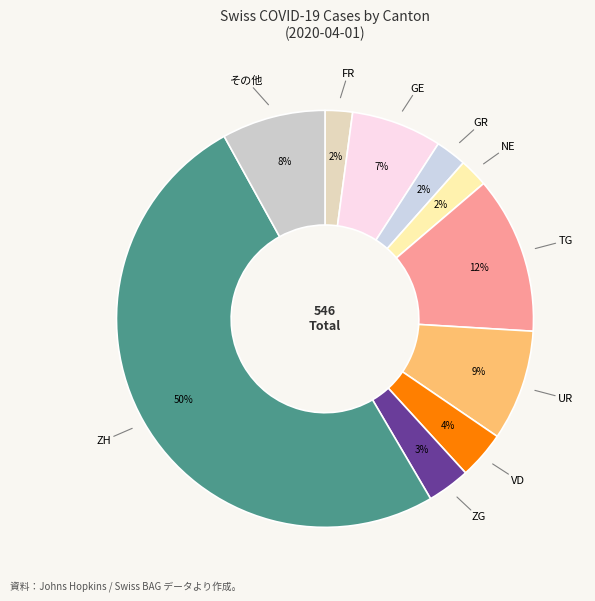

How many slices are in this pie chart?

10